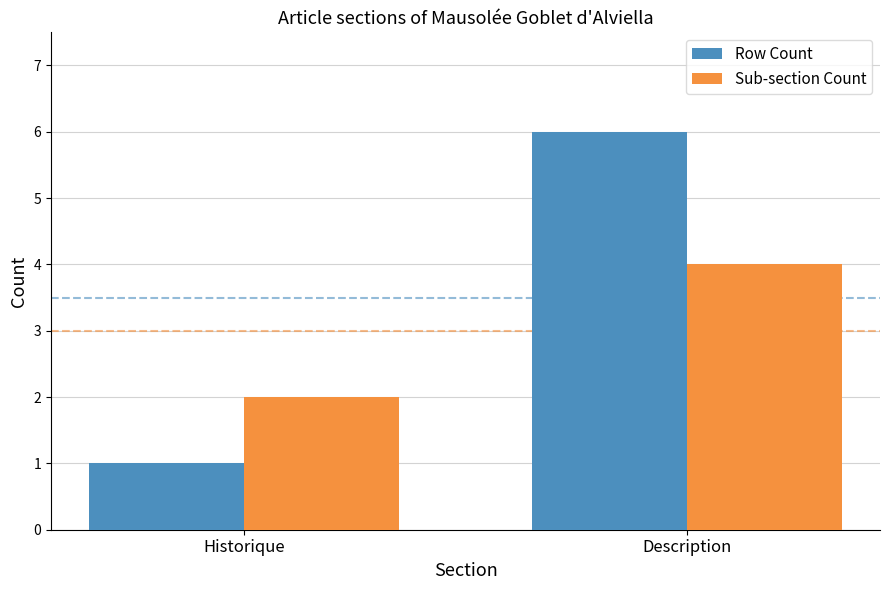

Which series has the largest total across all categories?

Row Count